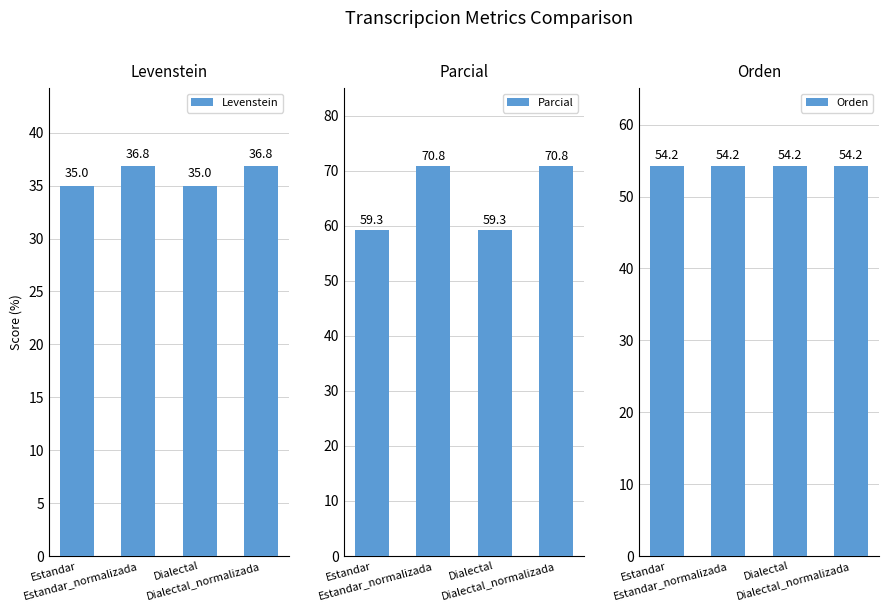

What is the approximate value of Parcial at Estandar?

59.3